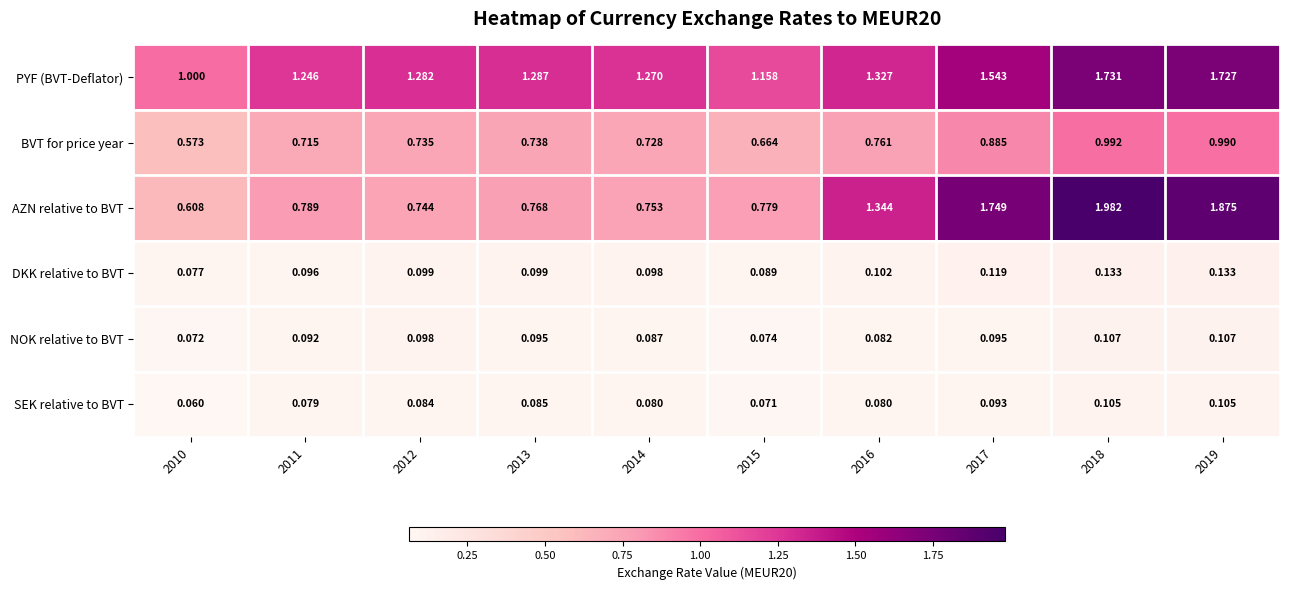

What is the total value across all series at 2011?

3.0